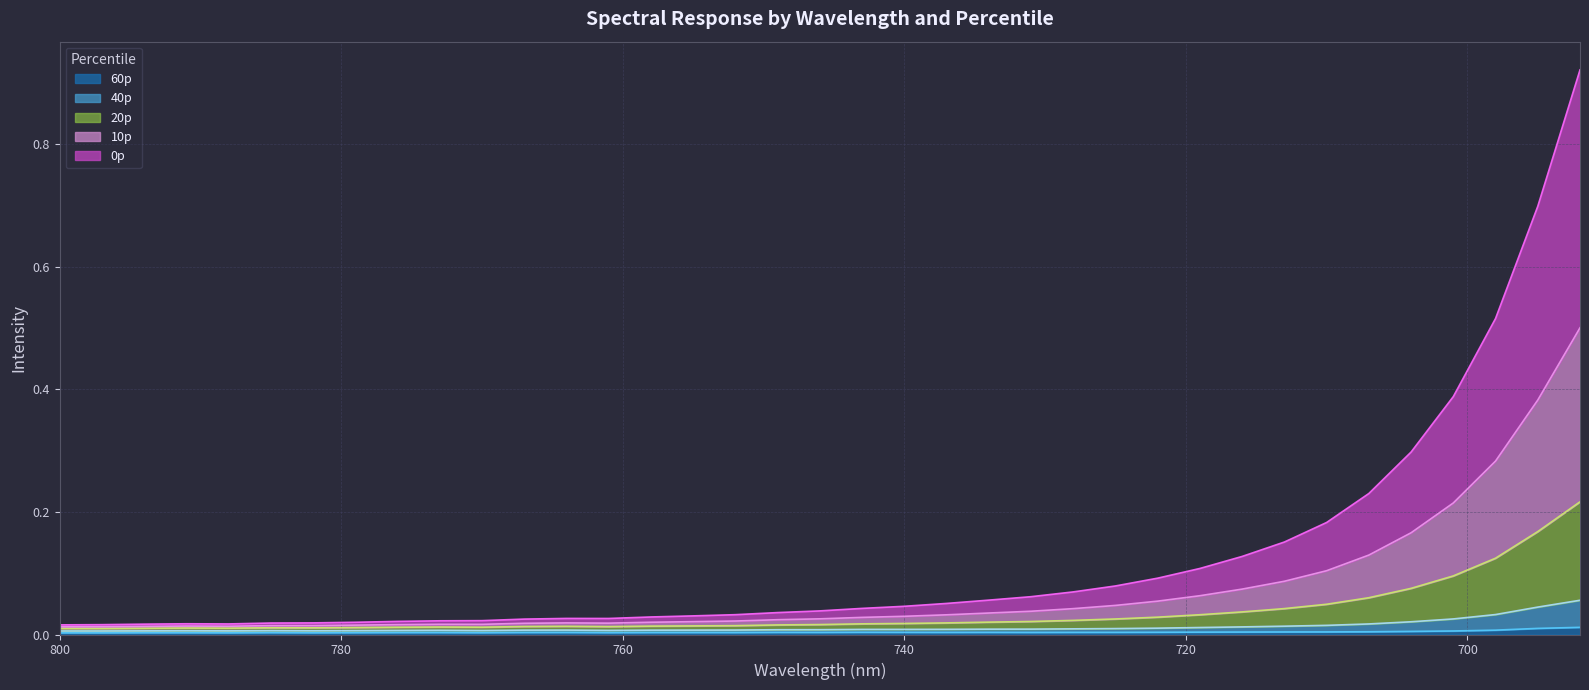

Does the chart display data point markers on the line(s)?

No